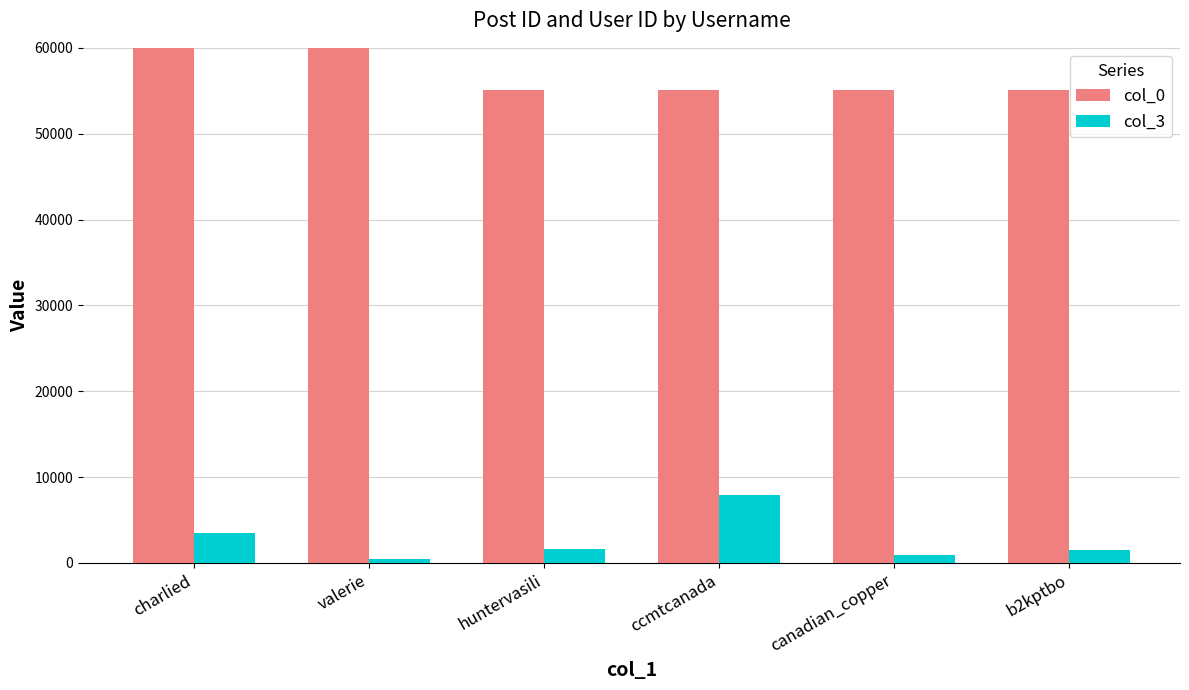

What position from the left is huntervasili?

3